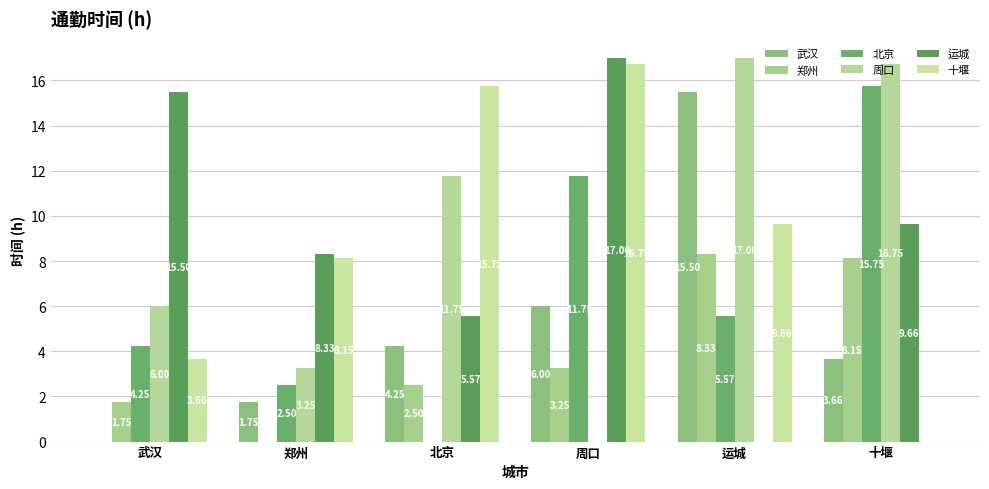

What is the difference between the 周口 values at 运城 and 武汉?

11.0